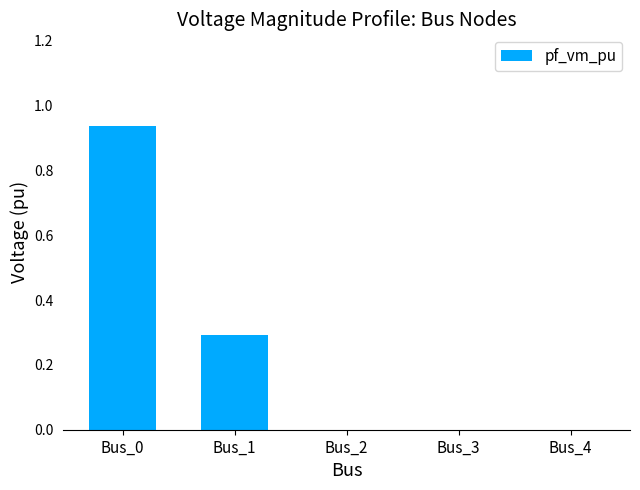

What is the change in value from Bus_1 to Bus_4?

-0.3